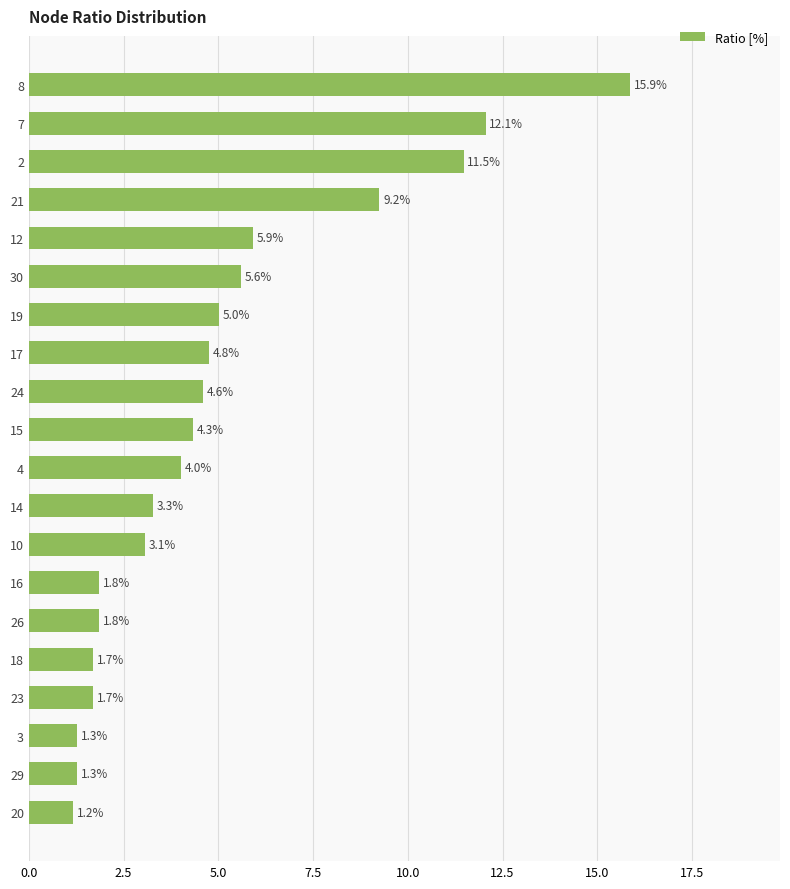

Are the bars grouped side by side (vs. stacked)?

No